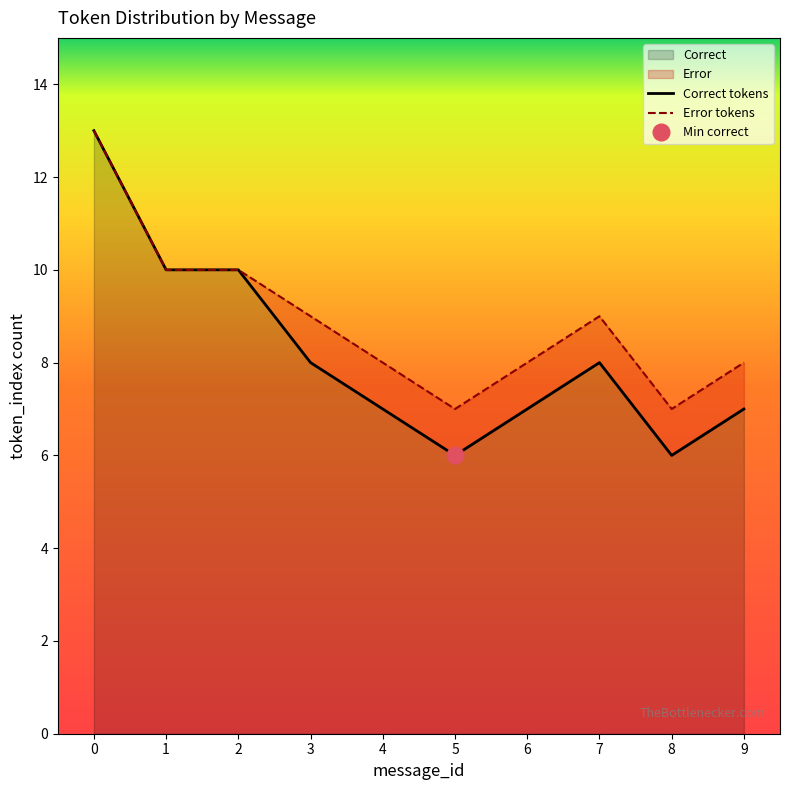

True or false: Correct has a value of 4 at 7.

False